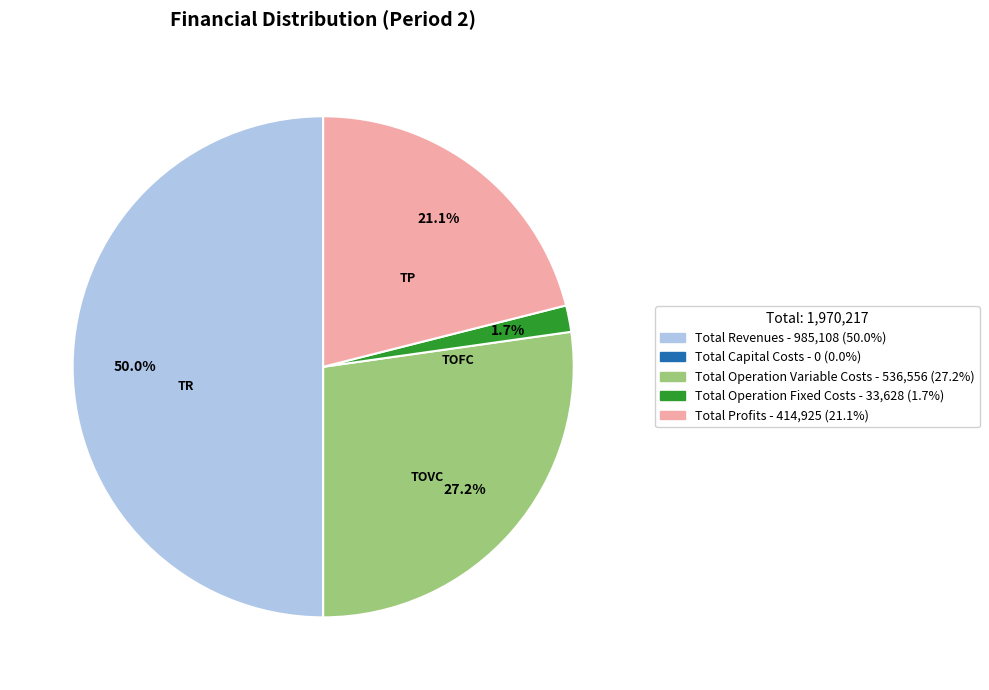

Count the number of slices in the pie.

4